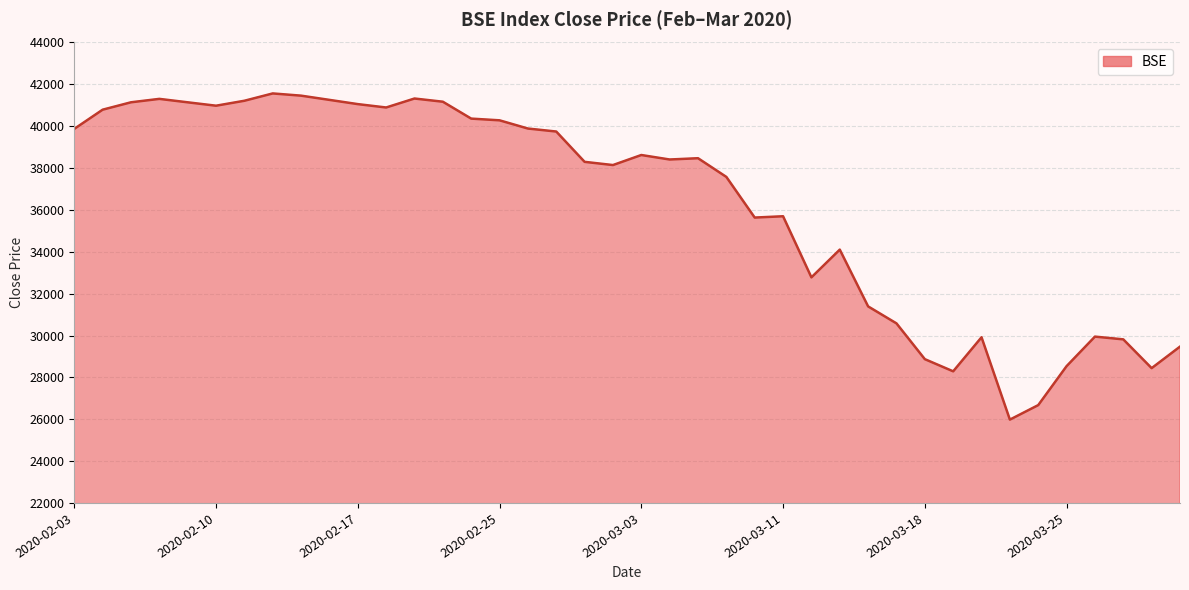

What is the maximum value shown in the chart?

41565.9